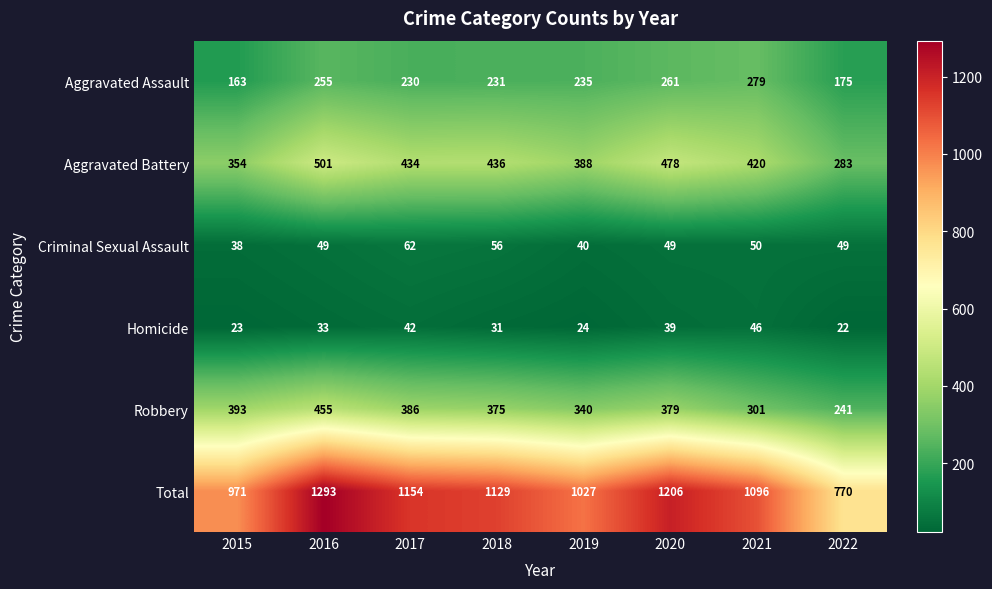

Which series has the largest range (max minus min)?

Total